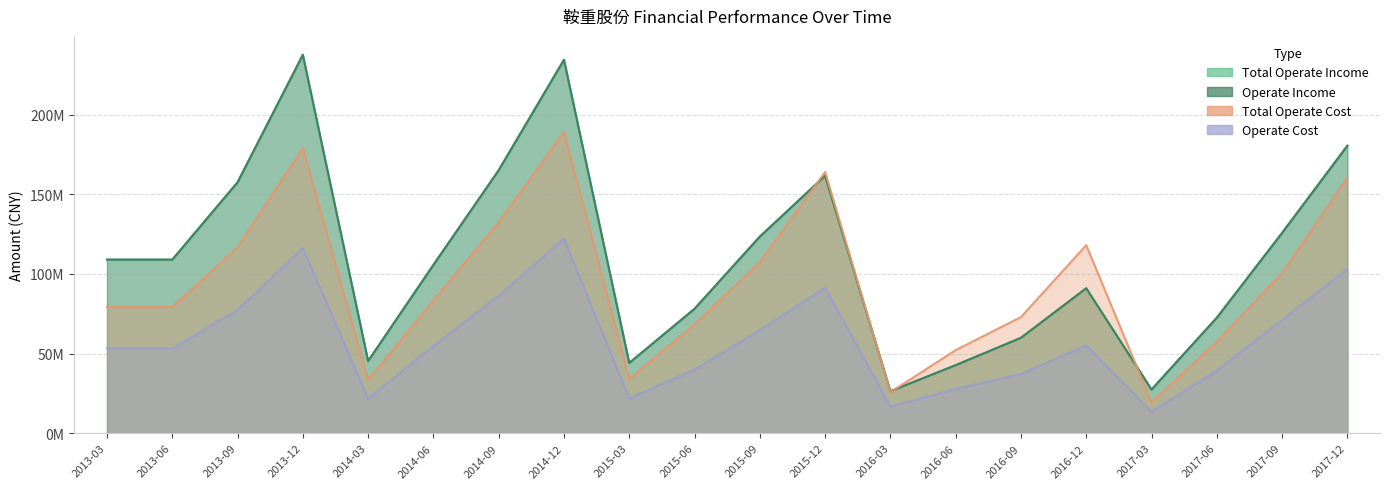

Which series has the largest total across all categories?

TOTAL_OPERATE_INCOME